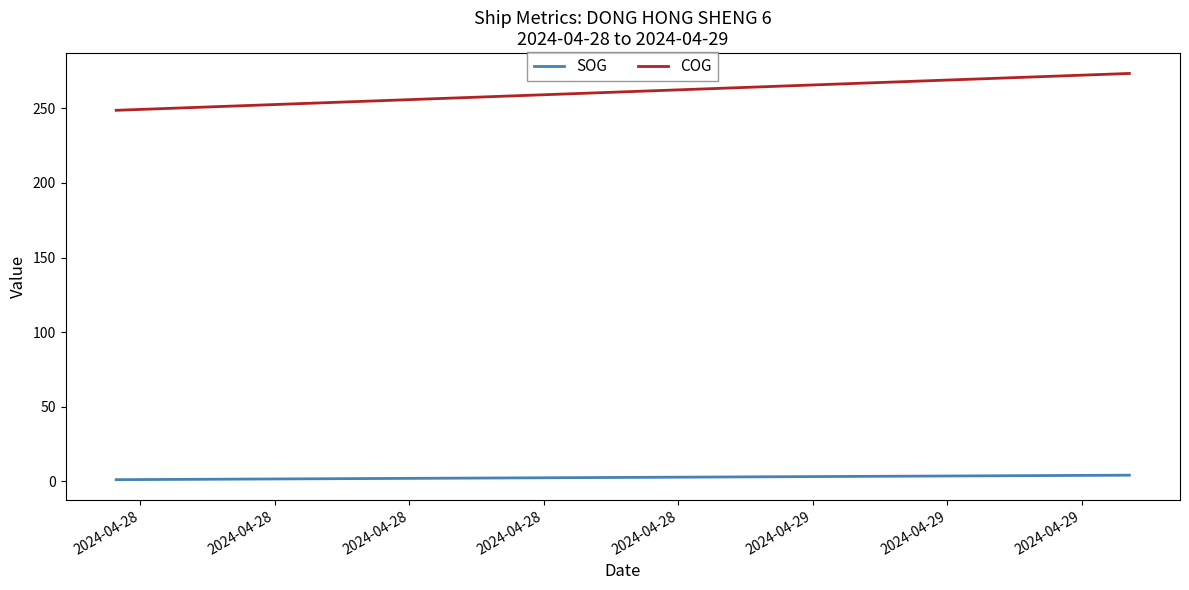

Which has a higher value, 2024-04-28 or 2024-04-28?

2024-04-28